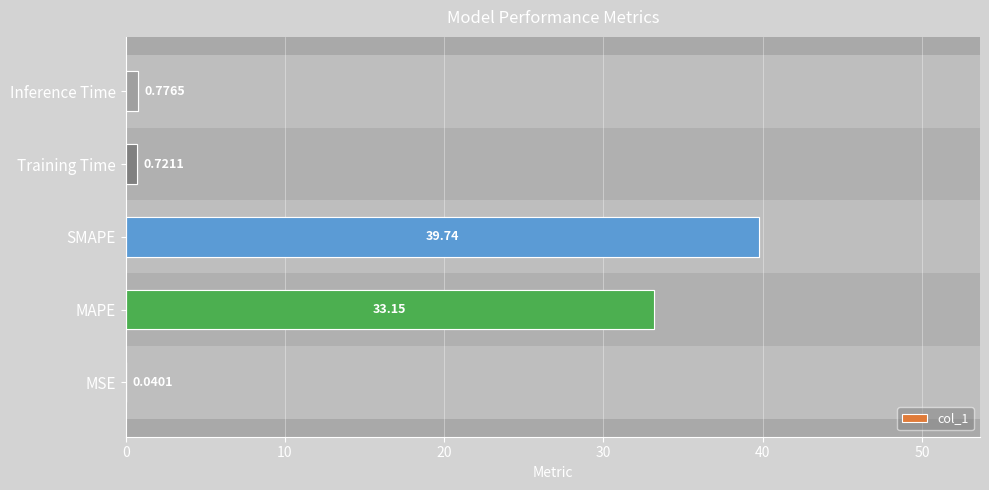

What is the average value?

14.9